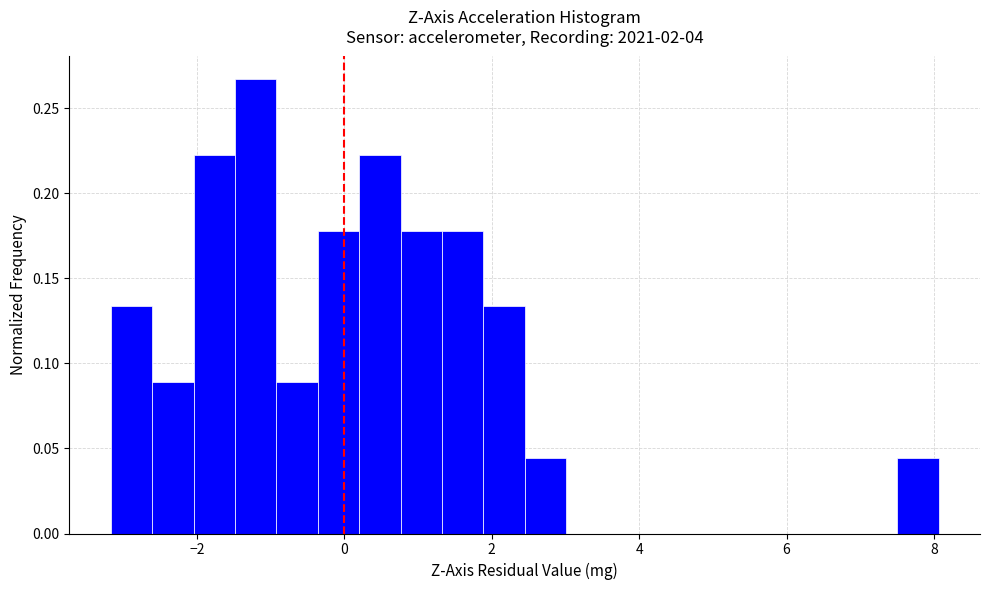

Around what value on the x-axis is the tallest bar? Give the approximate position of its centre, as read against the axis.

-1.2